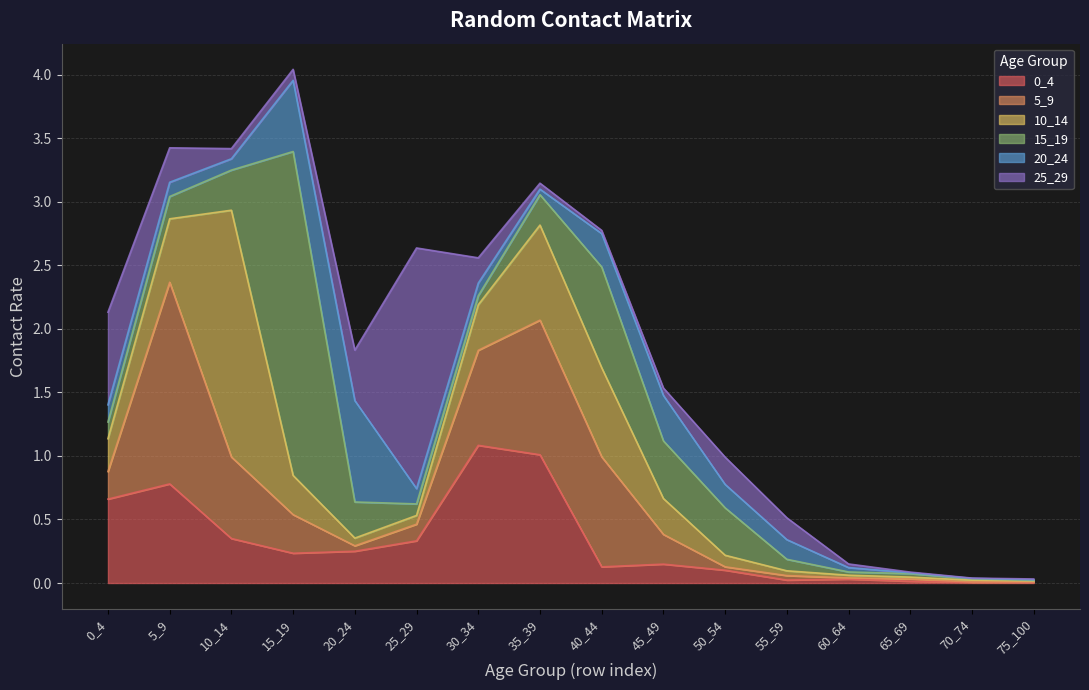

Which series changed the most between 15_19 and 25_29?

15_19